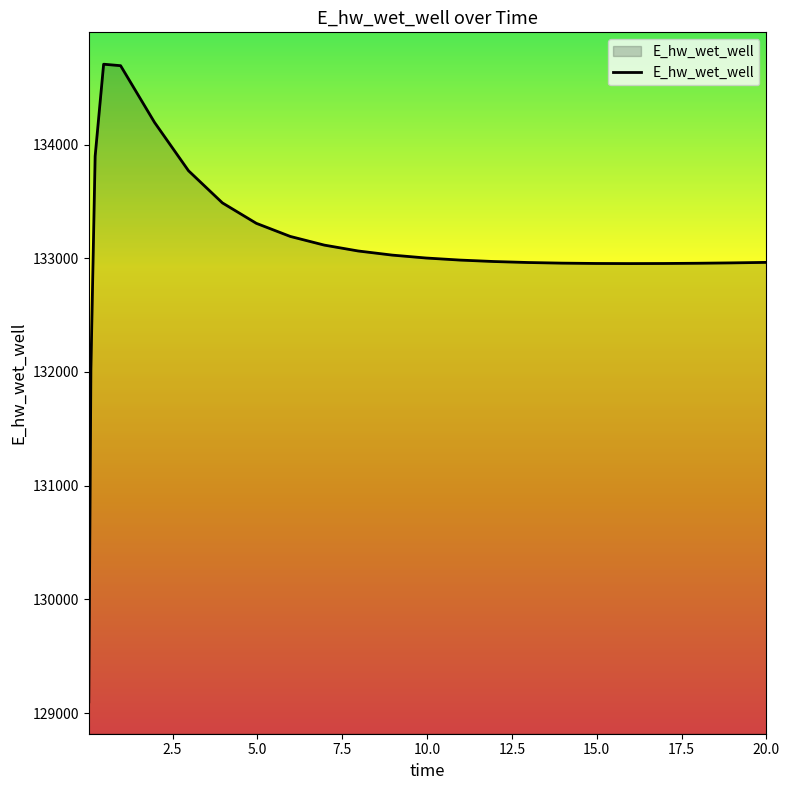

What is the difference between the maximum and minimum values?

5606.8